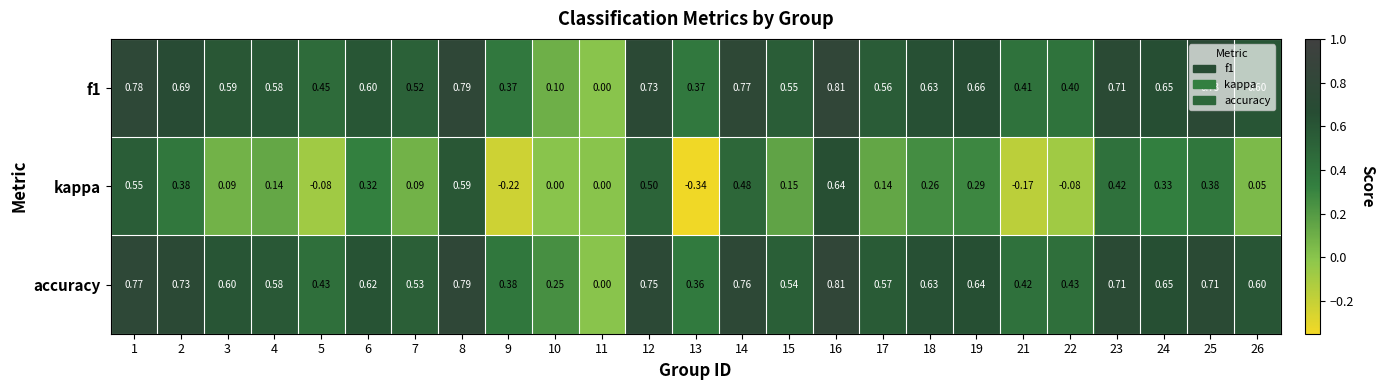

At which category is the sum across all series the highest?

16